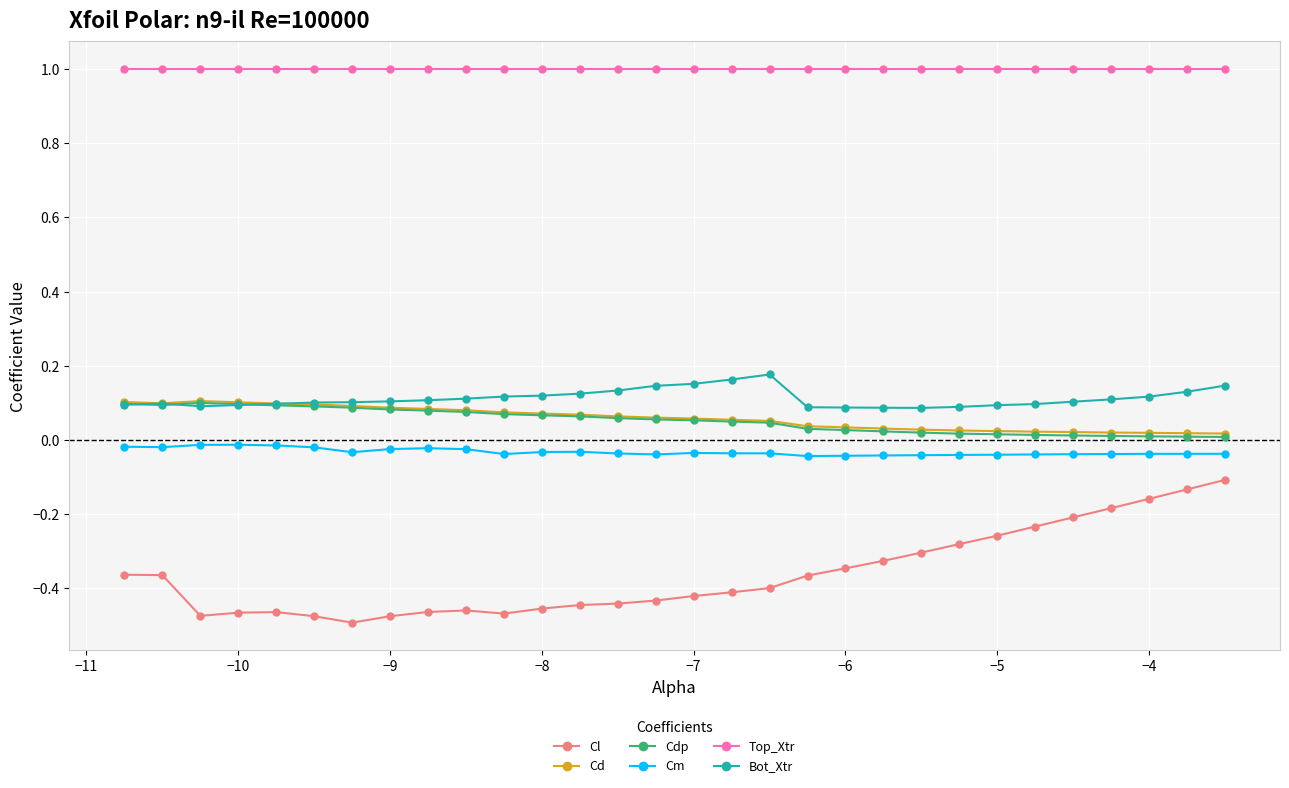

True or false: Top_Xtr and Cm cross at least once.

False